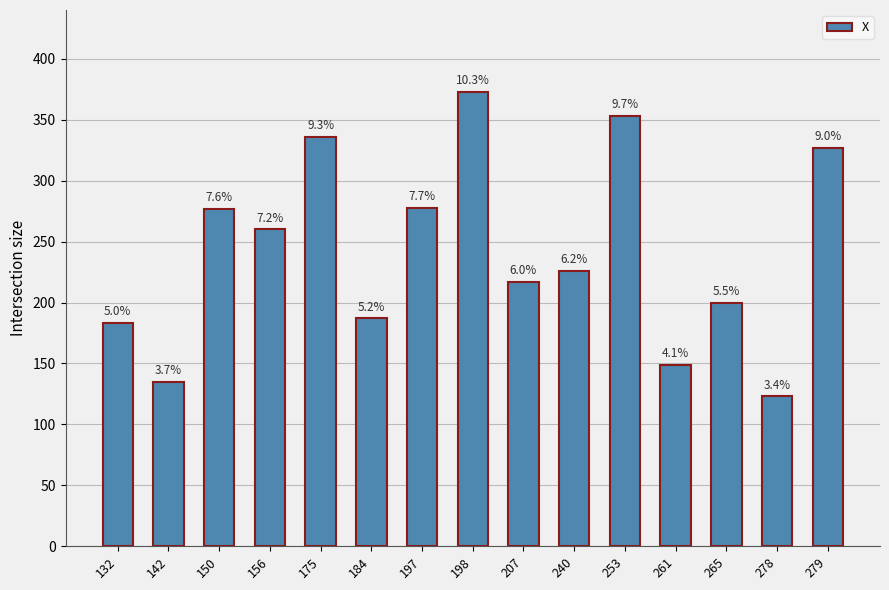

Reading right to left, list all the values displayed in this chart.

279=327	278=123	265=200	261=149	253=353	240=226	207=217	198=373	197=278	184=187	175=336	156=260	150=277	142=135	132=183